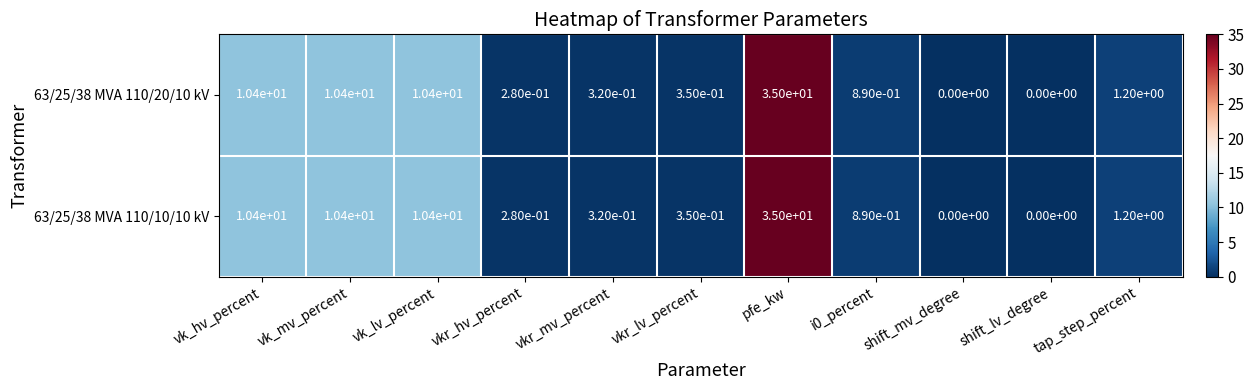

At which category is the sum across all series the highest?

pfe_kw